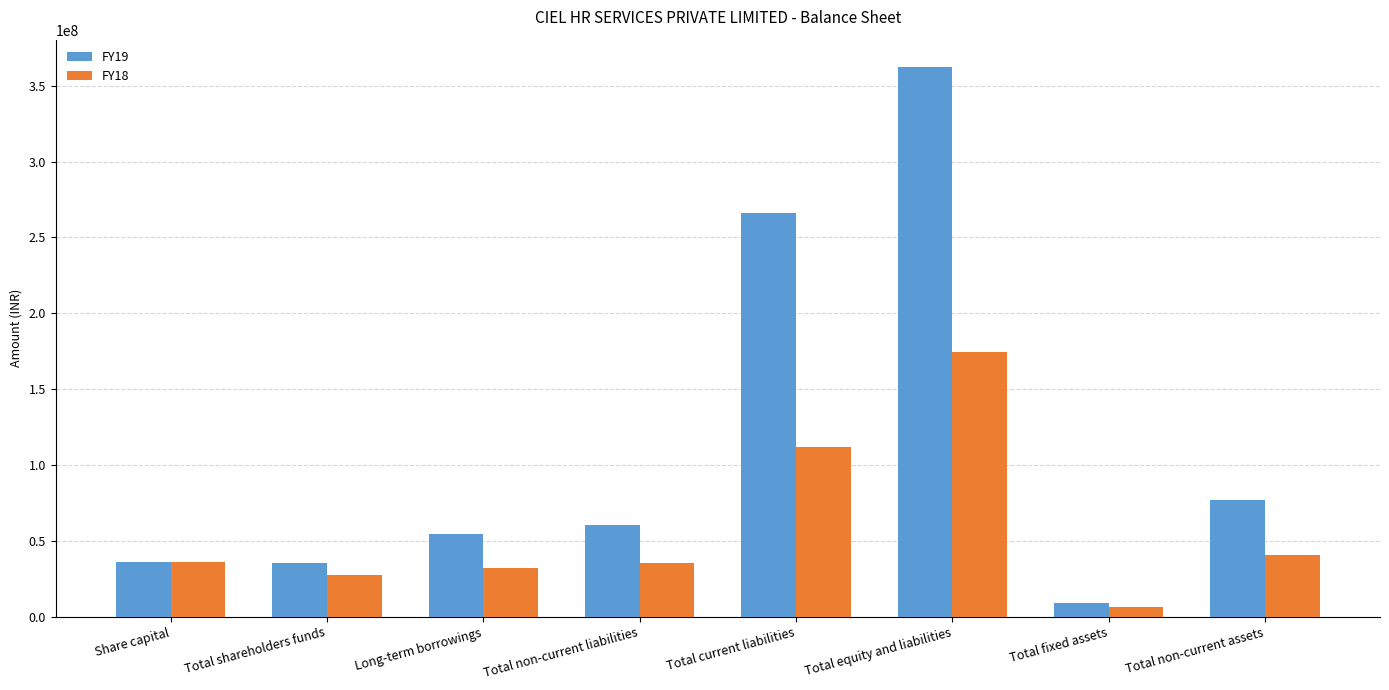

Rank the series by their average value, from lowest to highest.

FY18, FY19